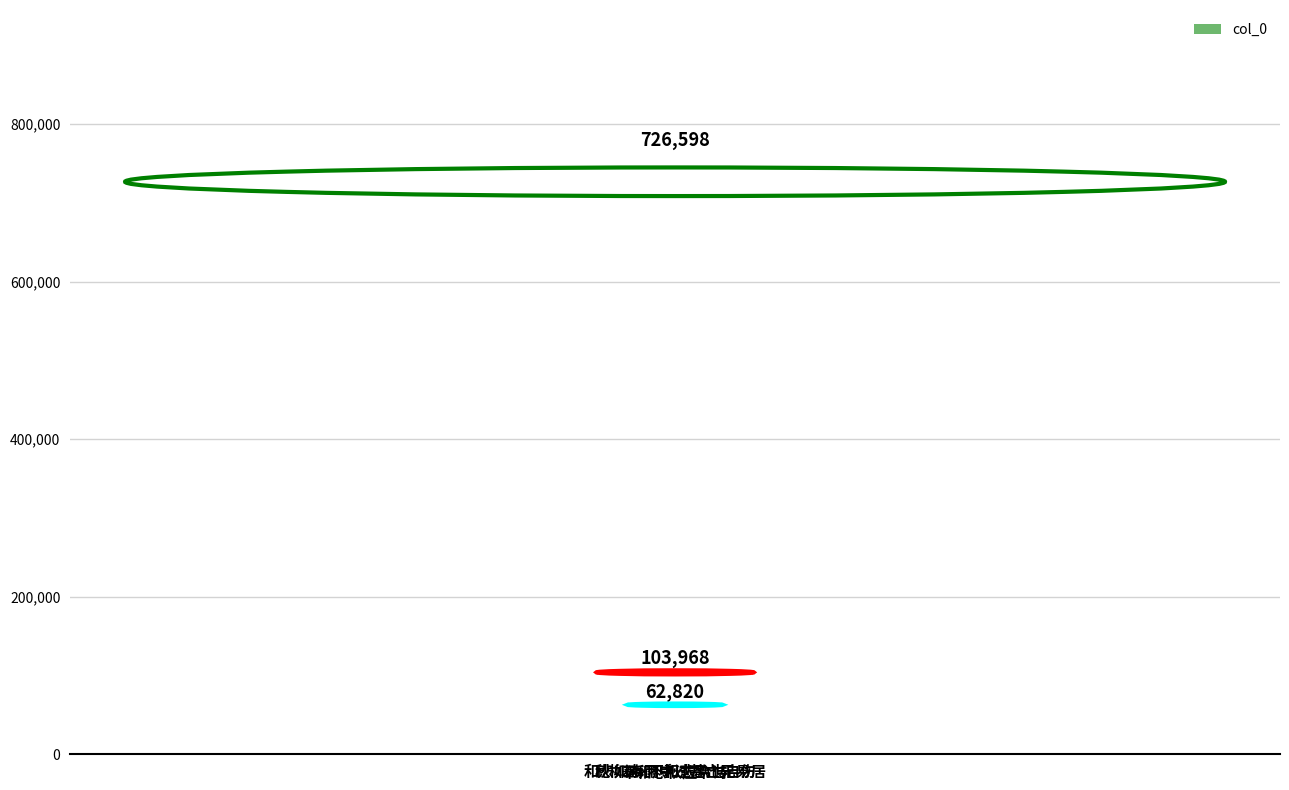

What is the sum of all values?

893386